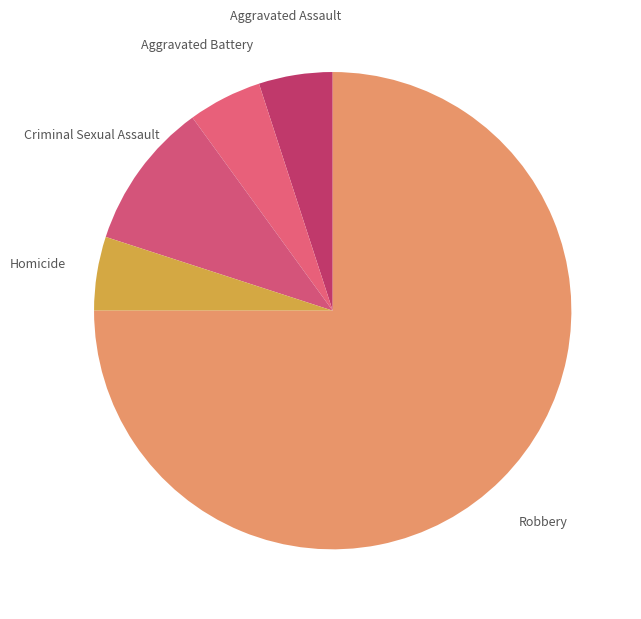

Count the number of slices in the pie.

5